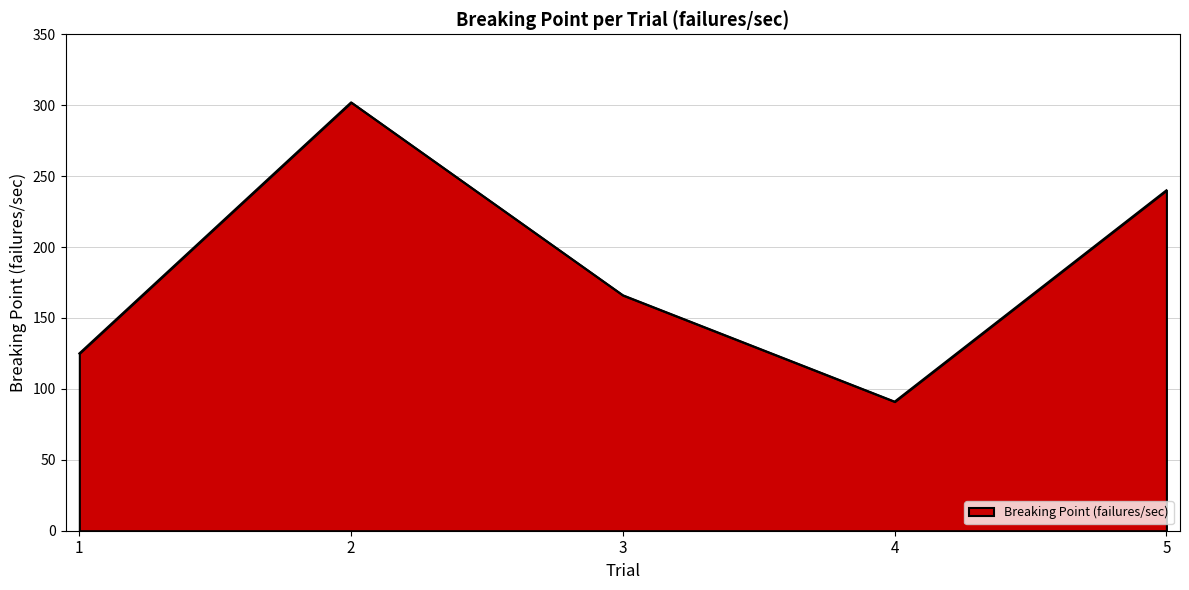

Reading right to left, extract all data points from this chart.

5=240	4=91	3=166	2=302	1=125